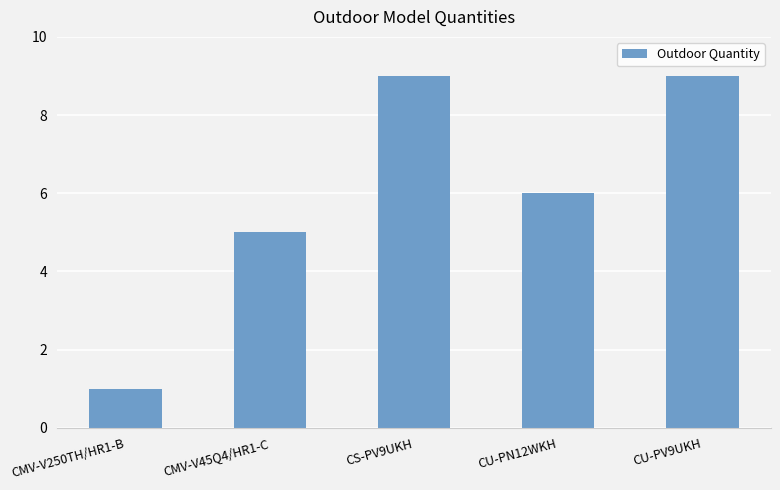

What is the sum of all values?

30